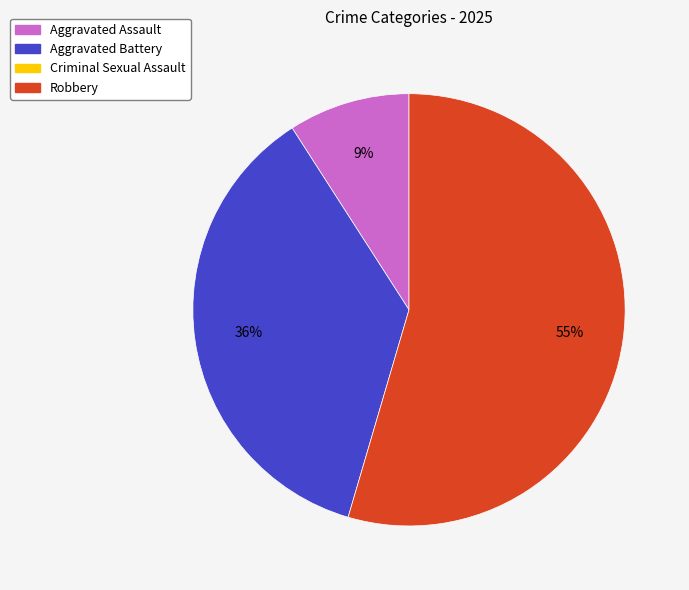

To the nearest percent, what is the average slice percentage?

33%